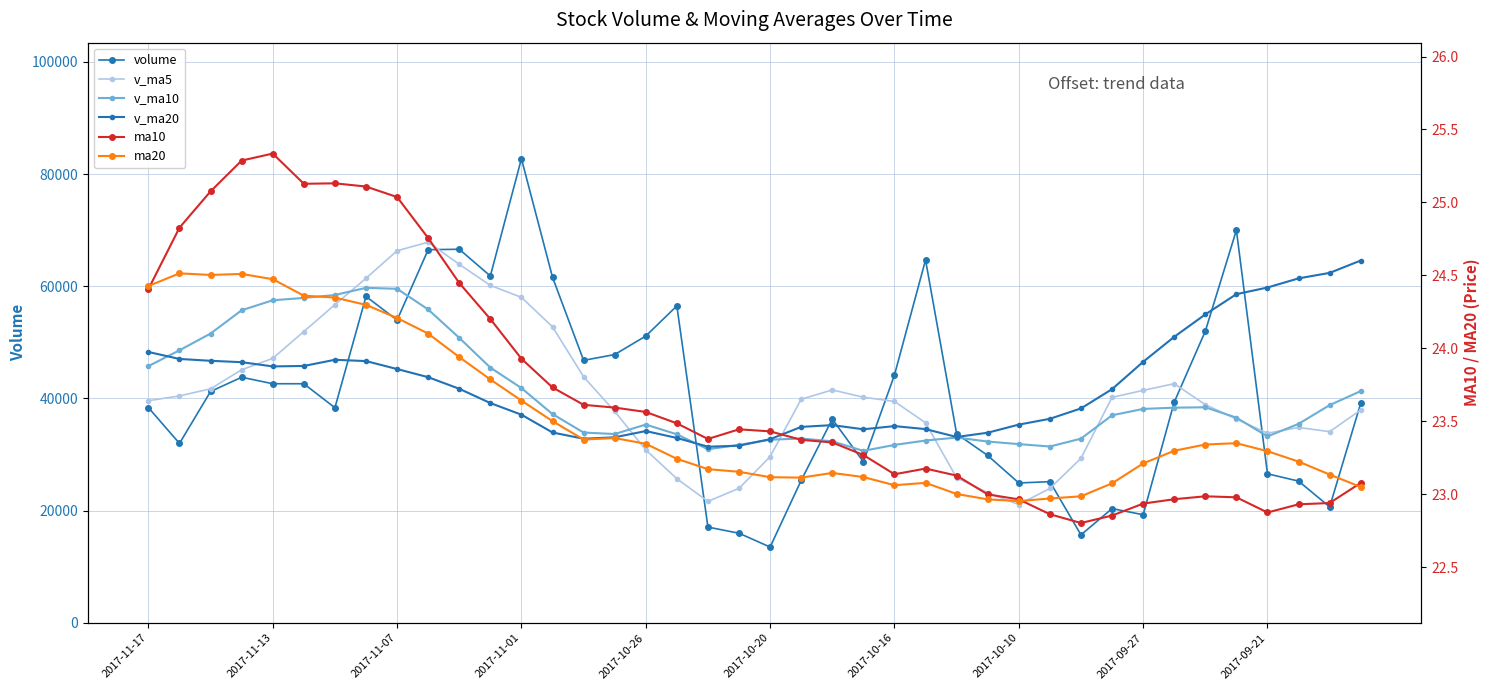

True or false: v_ma5 and ma20 intersect in this chart.

False